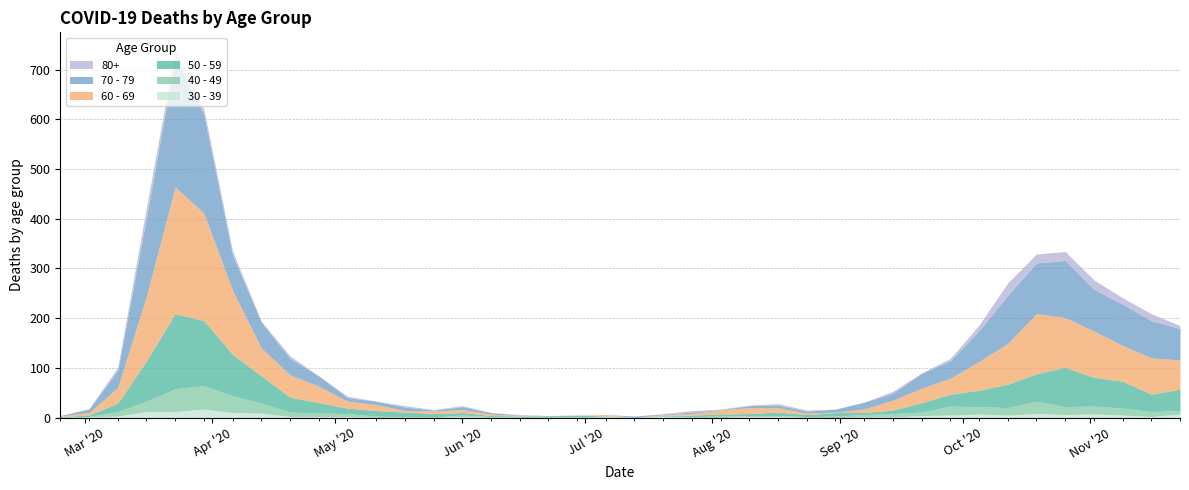

What is the difference between the maximum and minimum values in the 40 - 49 series?

47